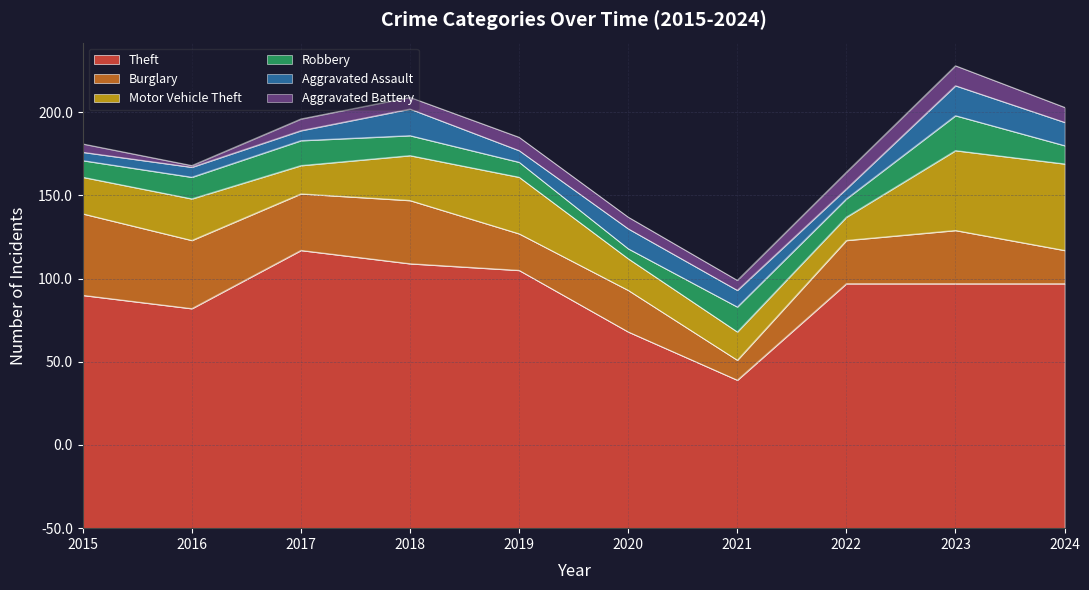

What are all the series names shown in the legend?

Theft, Burglary, Motor Vehicle Theft, Robbery, Aggravated Assault, Aggravated Battery